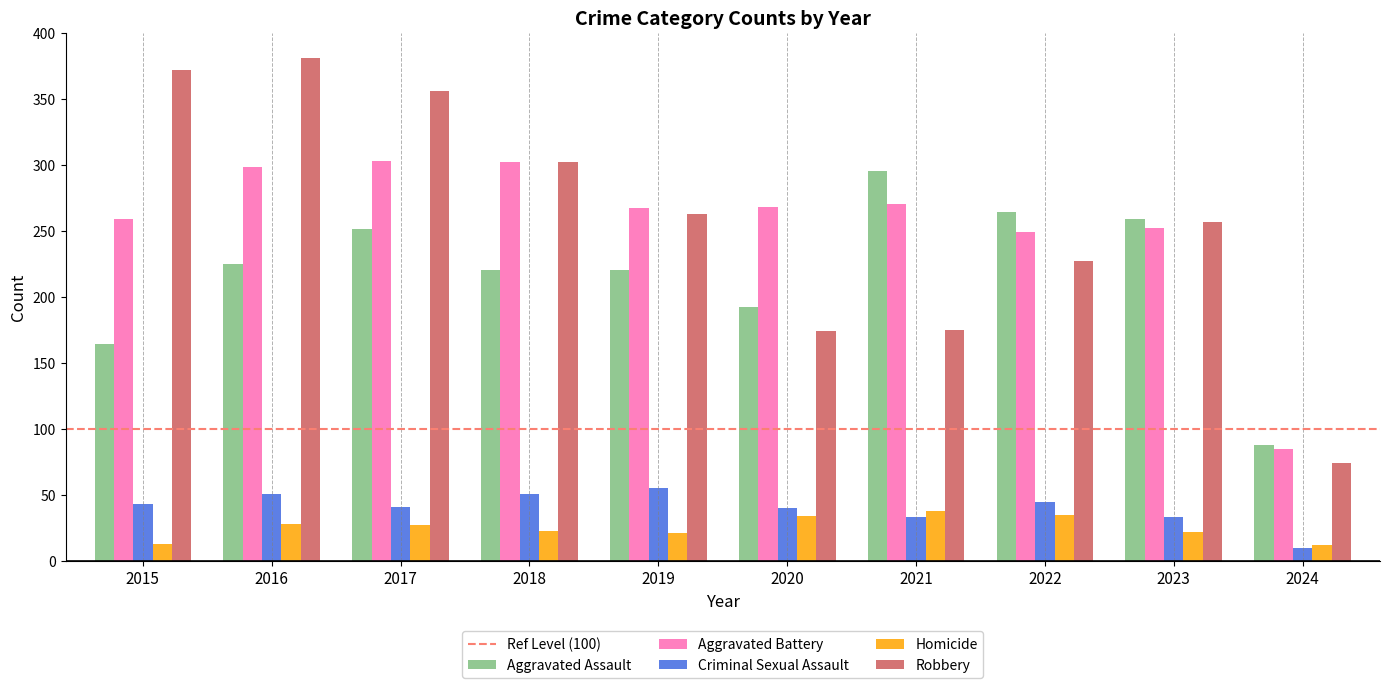

What is the value of the Robbery bar at the 7th from the left?

175